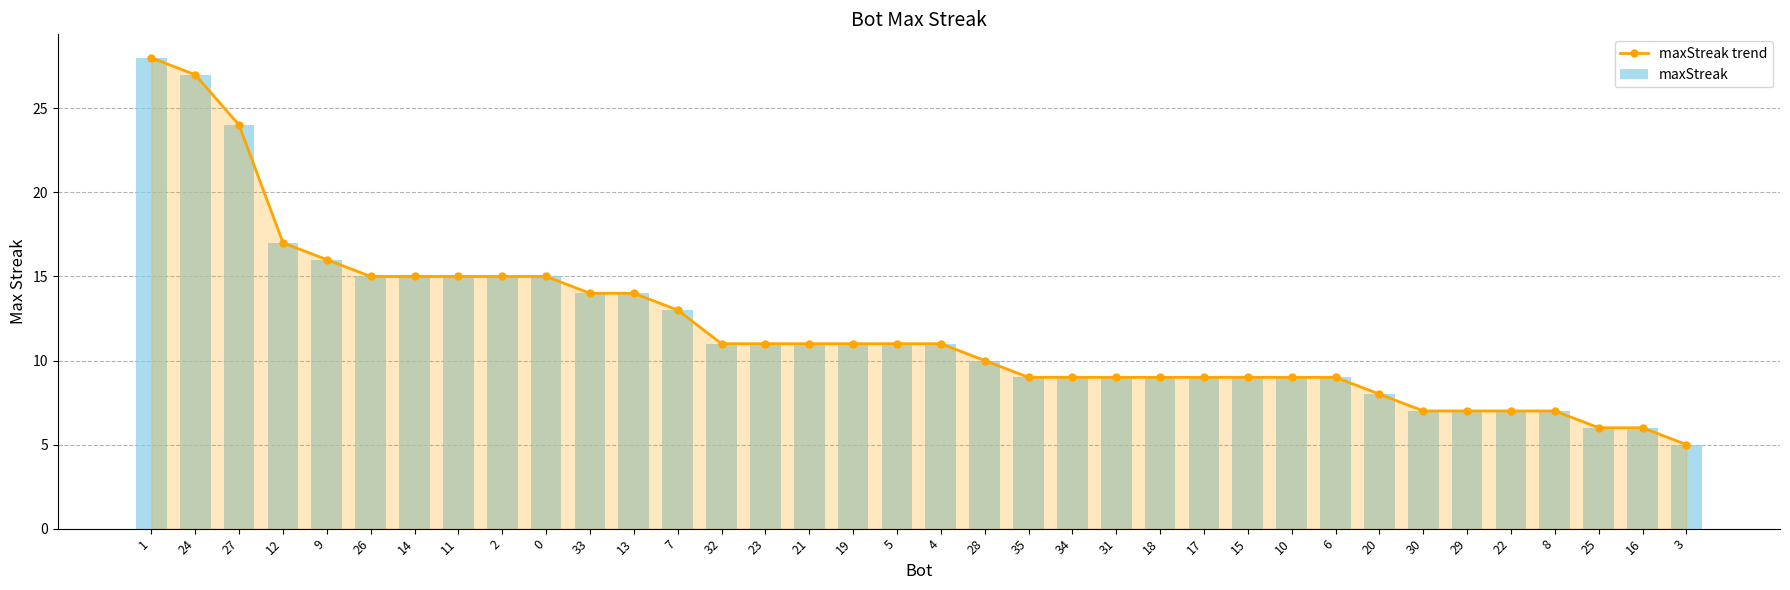

Which category has the highest value across all series?

1